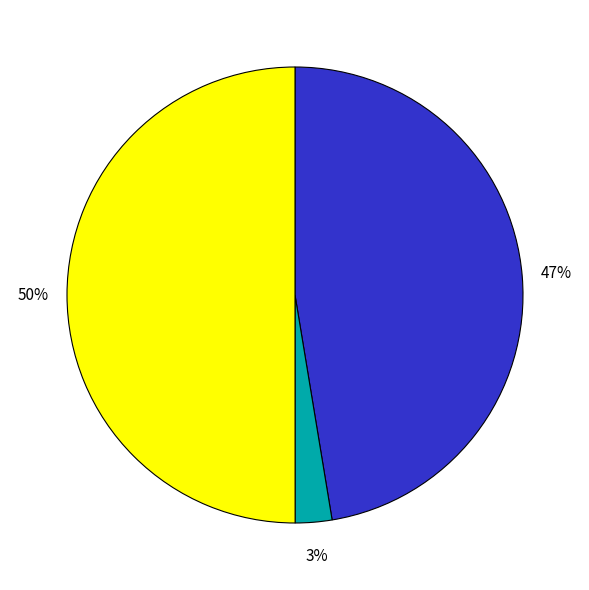

How many slices are in this pie chart?

3